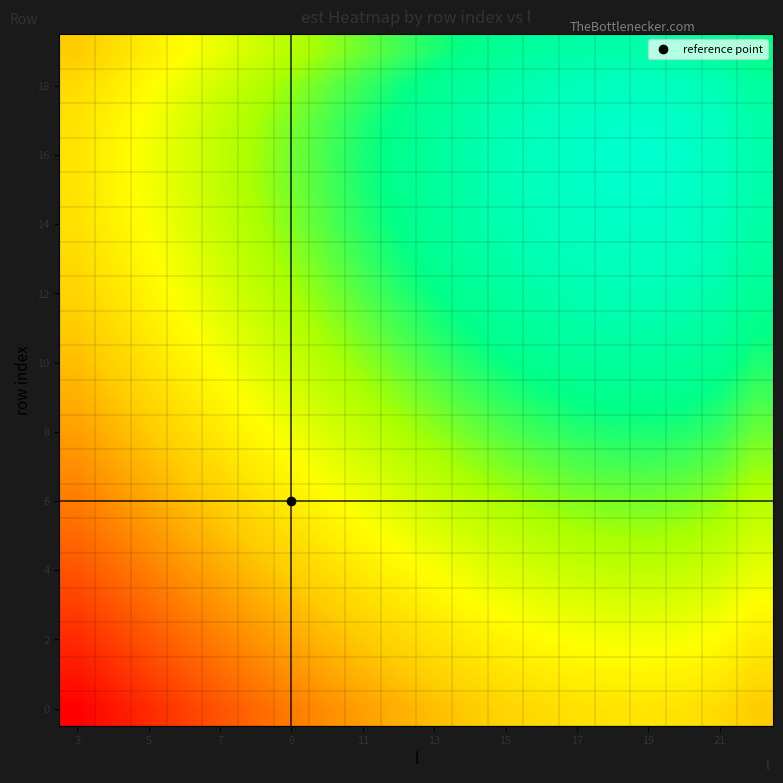

At which category is the sum across all series the highest?

19